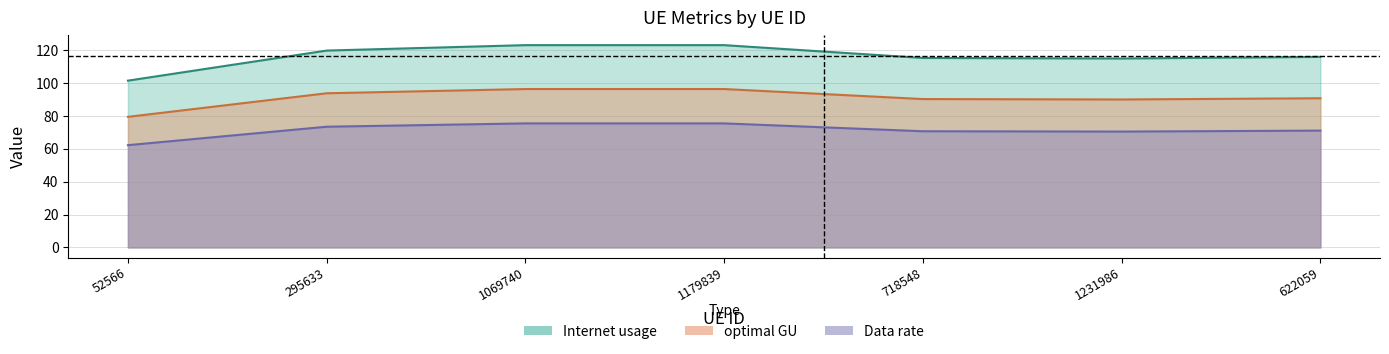

What is the difference between the maximum and minimum values in the Data rate series?

21.6